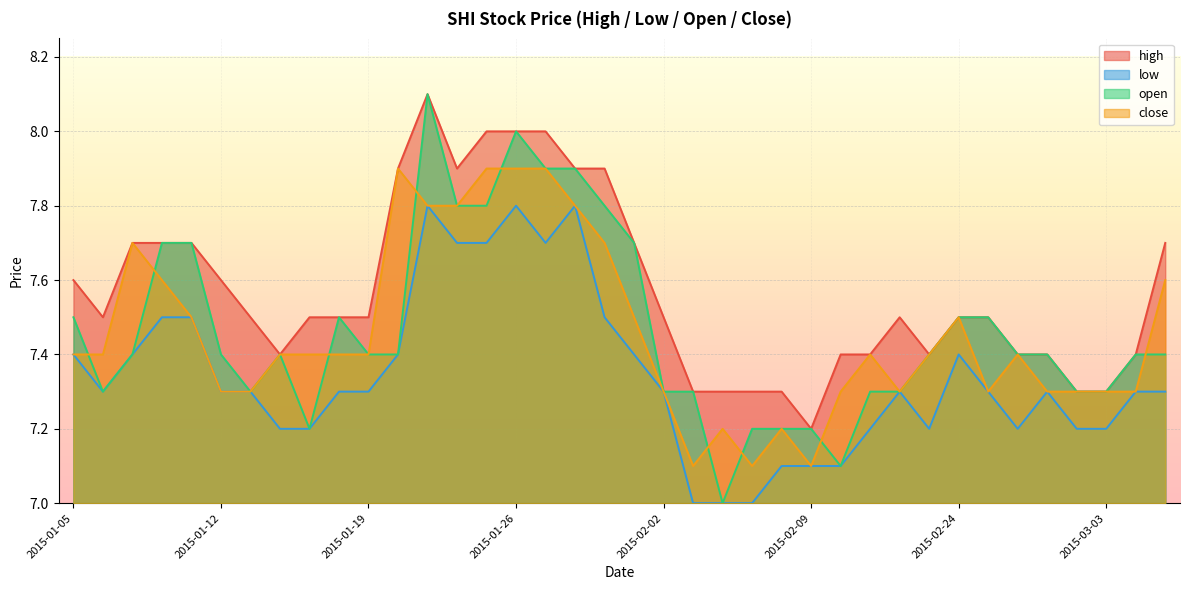

Is it true that low equals 7.2 at 2015-03-03?

True